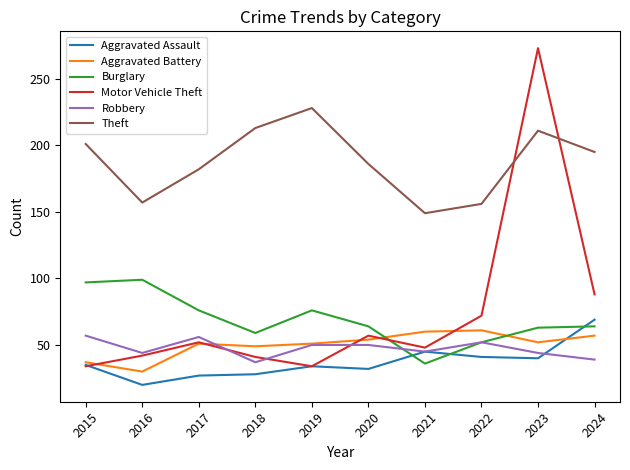

At which label does Aggravated Assault reach its peak?

2024